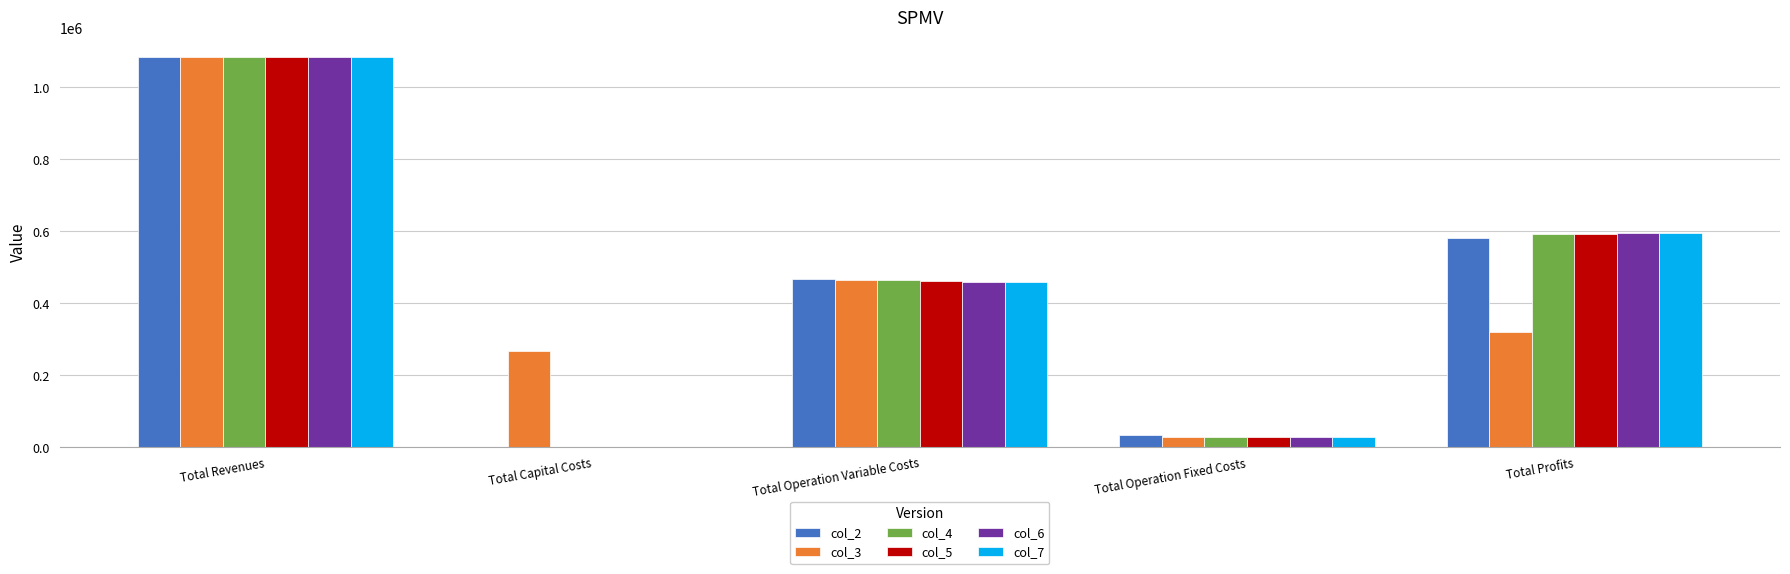

Count the number of data series in this chart.

6